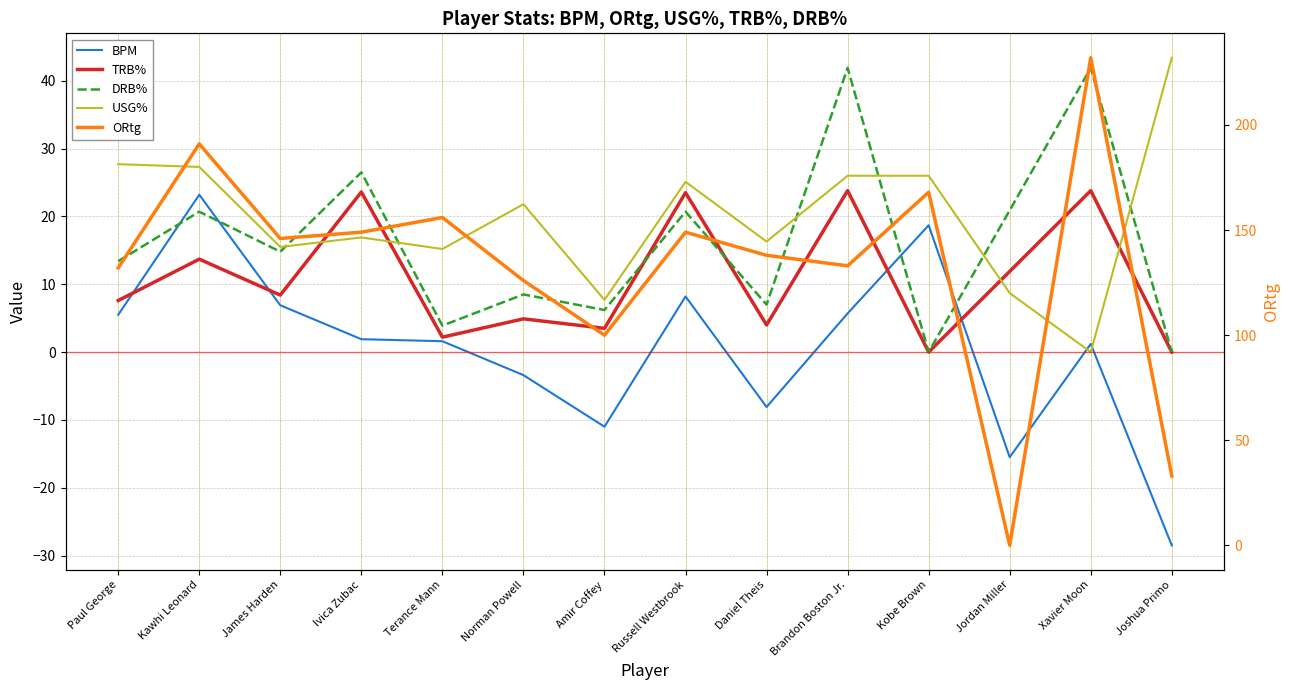

What is the label of the 1st point from the left?

Paul George